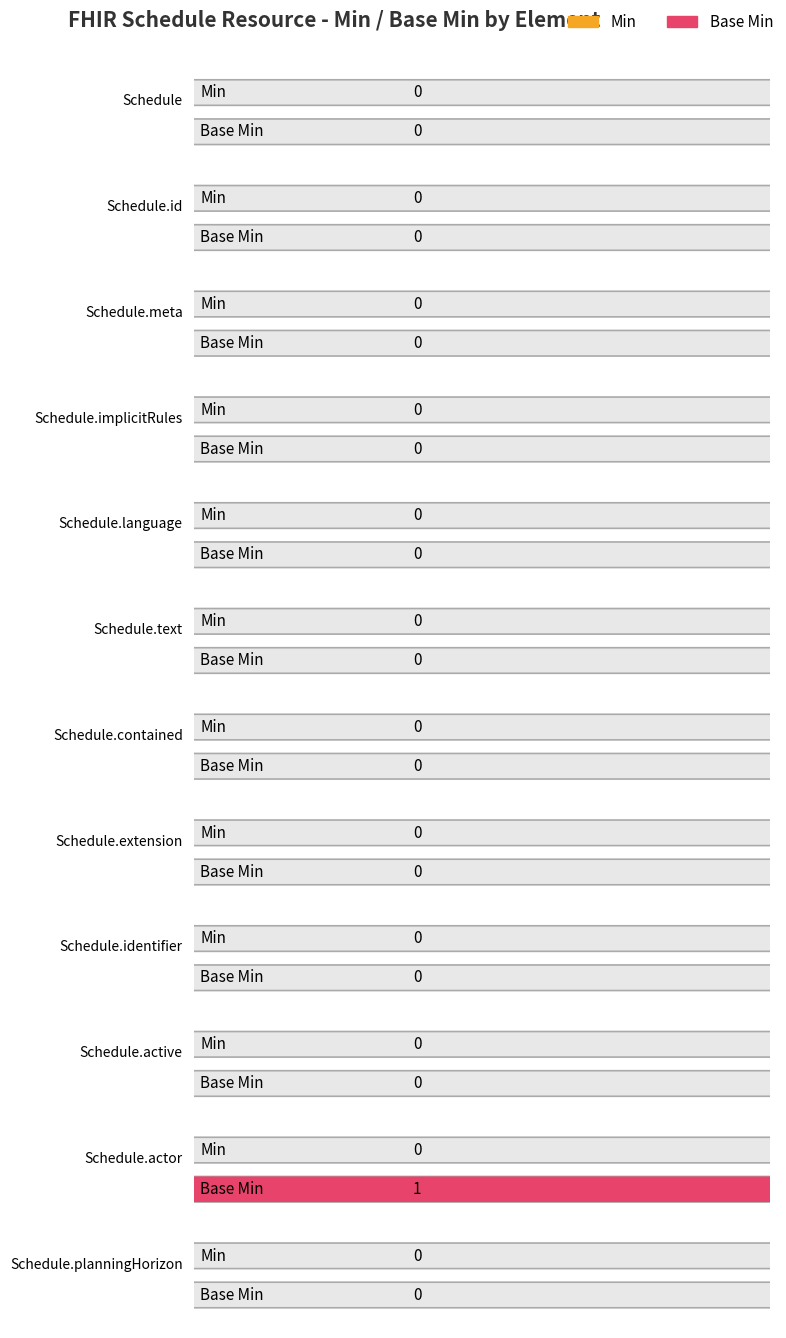

How many groups of bars are there?

12